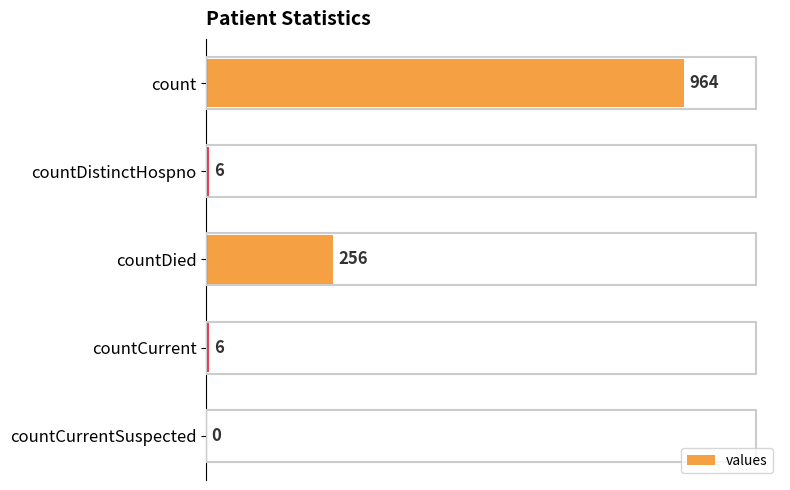

Reading top to bottom, what are all the values shown in this chart?

count=964	countDistinctHospno=6	countDied=256	countCurrent=6	countCurrentSuspected=0